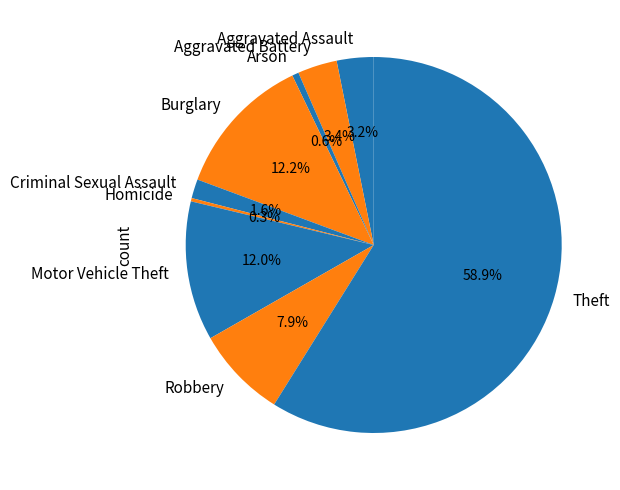

Which slice is the largest?

Theft